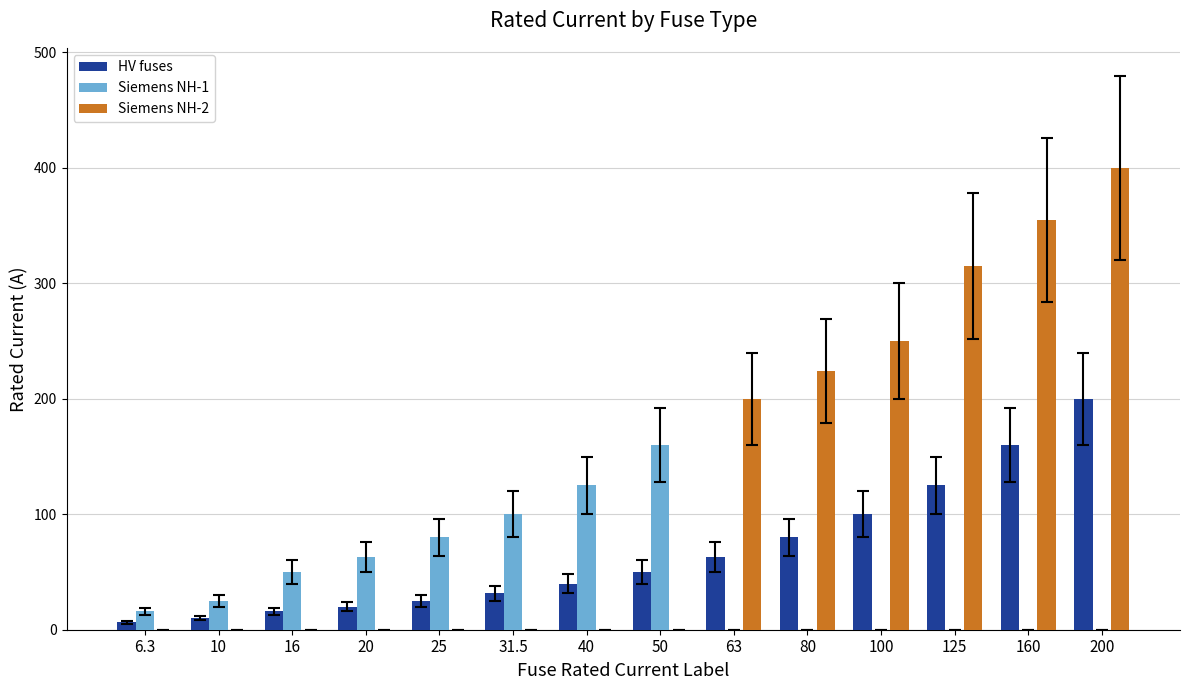

What is the total value across all series at 20?

83.0